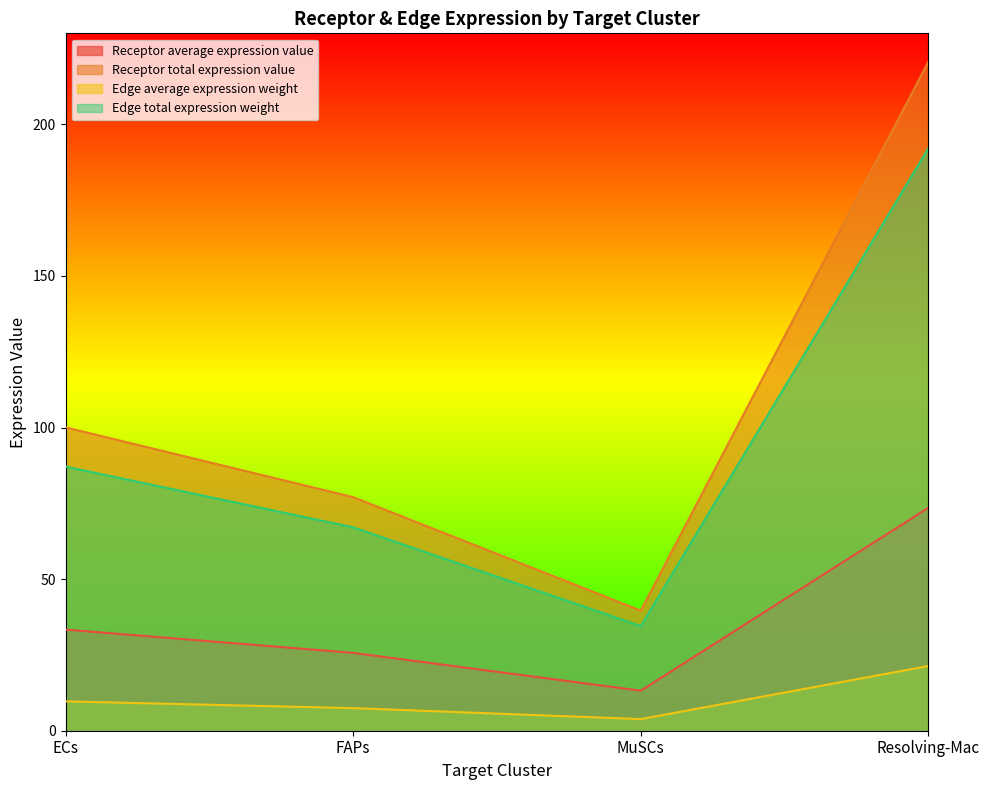

What is the label of the 3rd point from the right?

FAPs